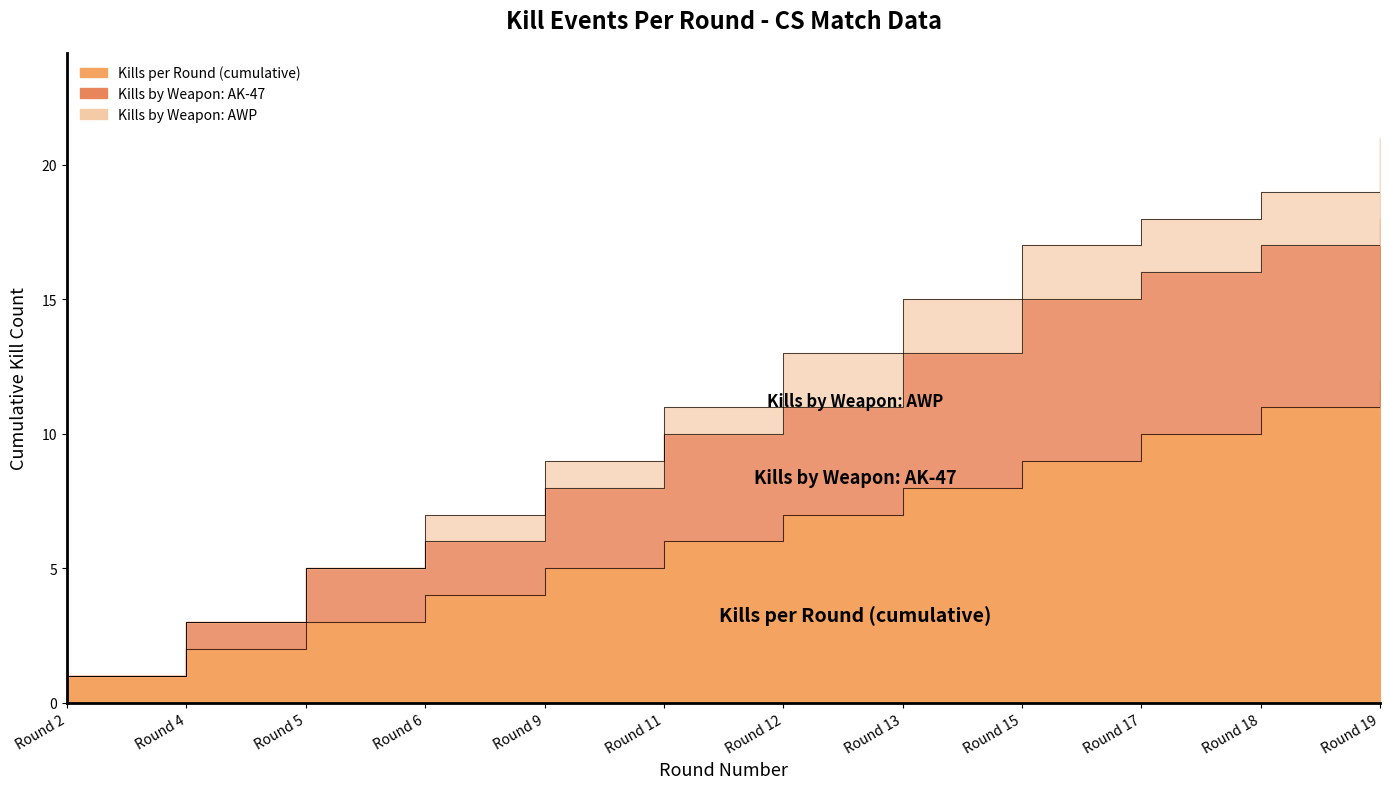

What is the approximate value of Kills by Weapon: AK-47 at Round 6?

6